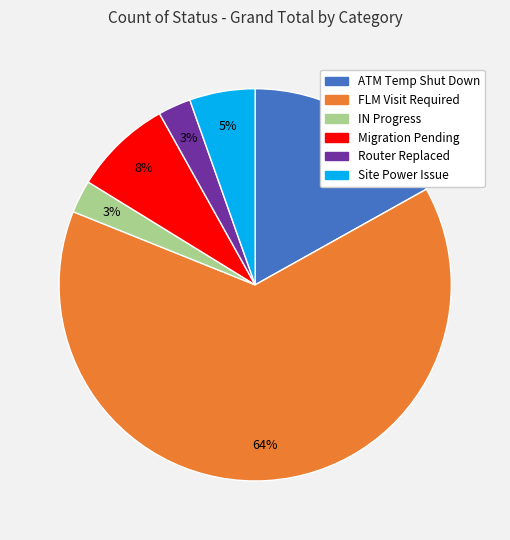

To the nearest percent, what portion does Site Power Issue represent?

5%